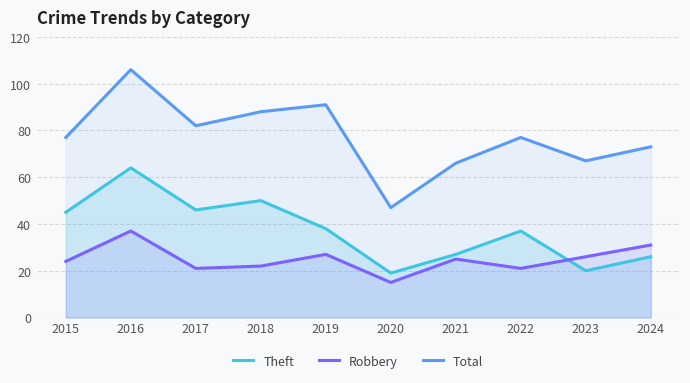

True or false: Robbery and Theft intersect in this chart.

True